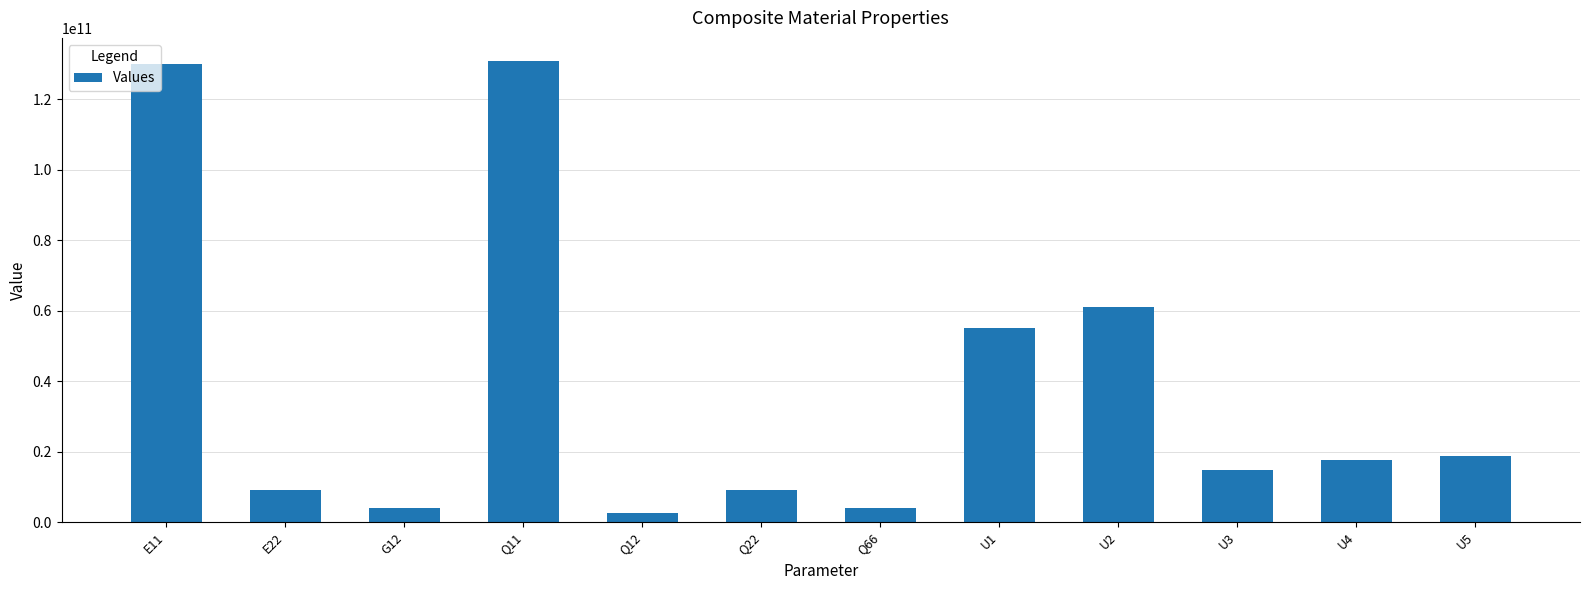

What is the greatest value displayed?

130815078566.5